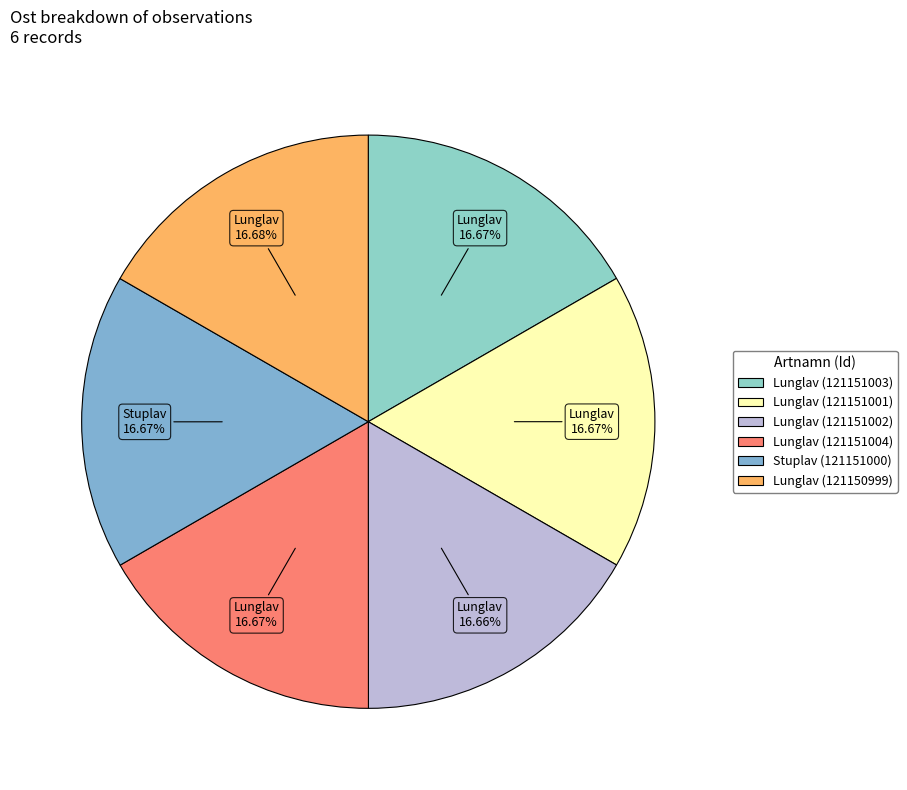

What percentage is NOT represented by Lunglav (121151002)?

83.3%